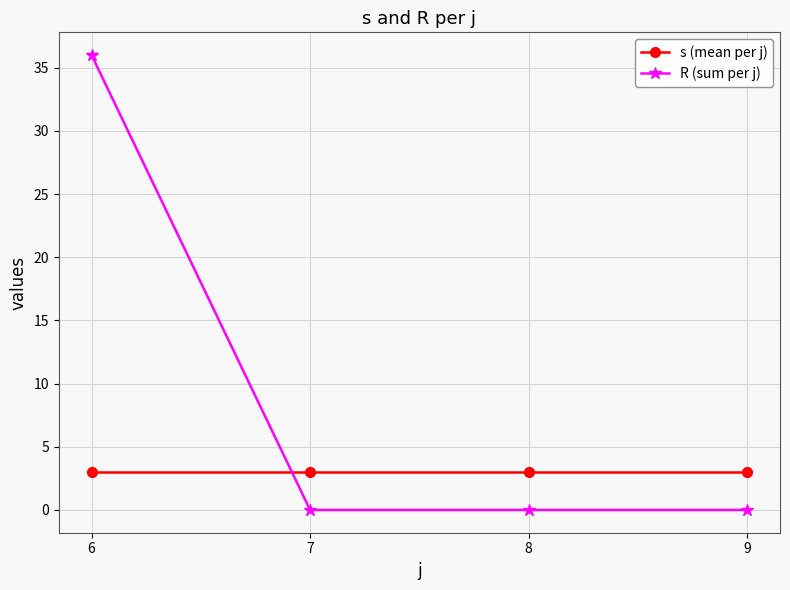

True or false: s (mean per j) has more than 2 points higher than both neighbors.

False